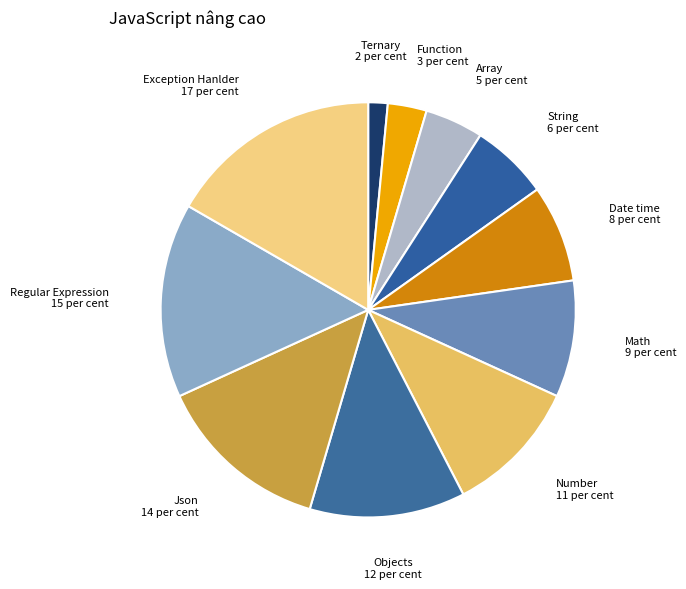

Is there any slice that represents more than half of the pie?

No